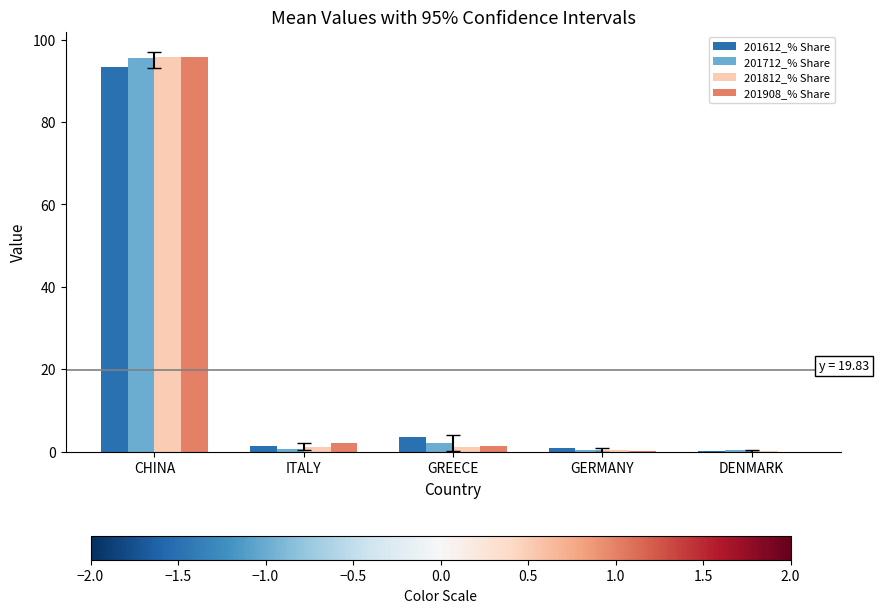

Is the value of 201612_% Share at ITALY greater than the value of 201712_% Share at CHINA?

No